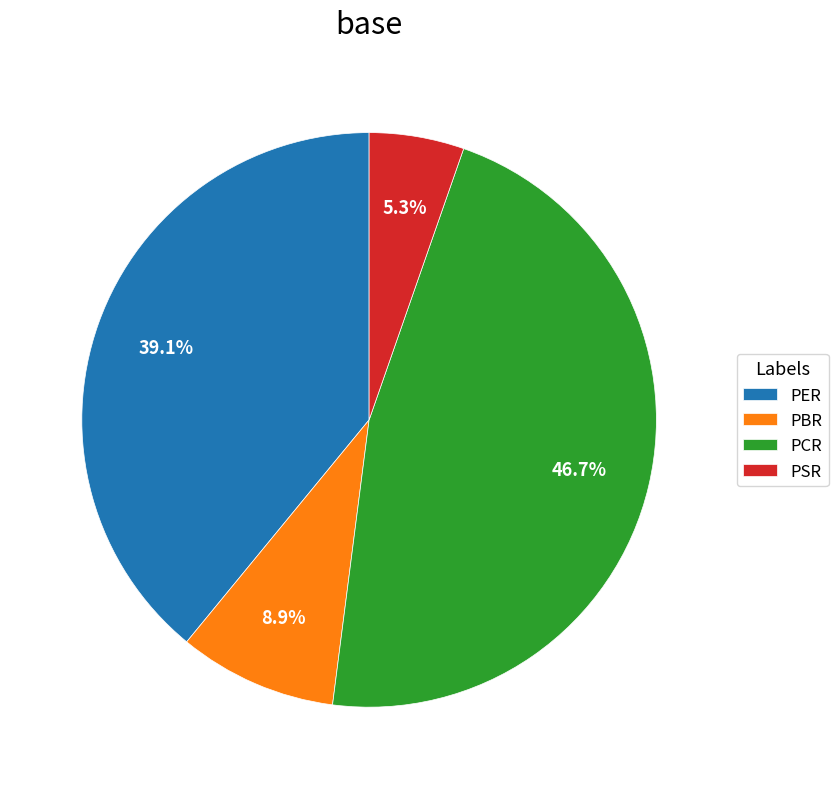

To the nearest percent, what is the combined percentage of PER and PSR?

44%